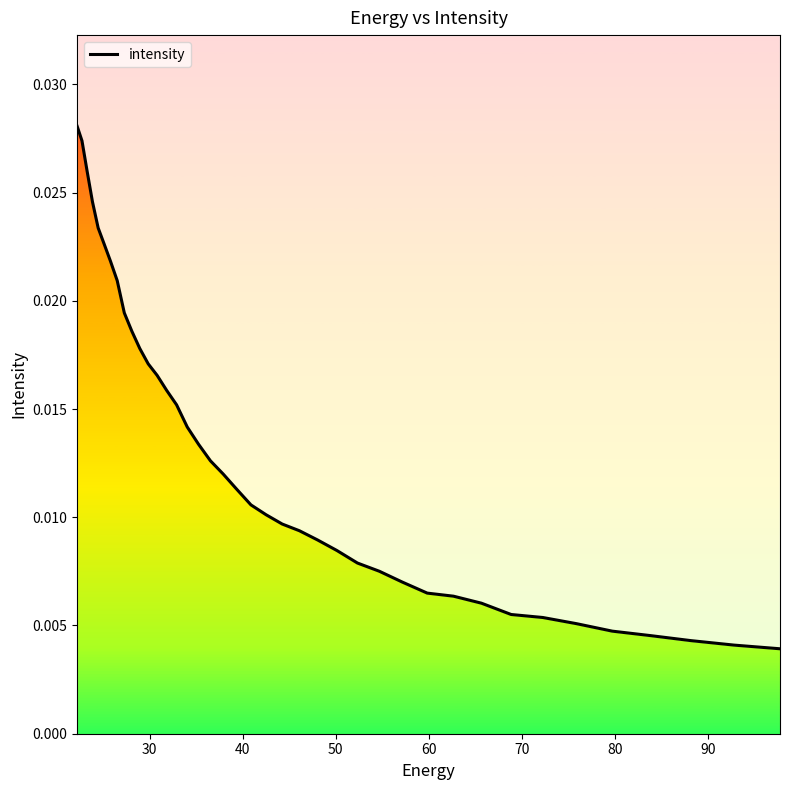

The value at 35 is 0.0. True or false?

False